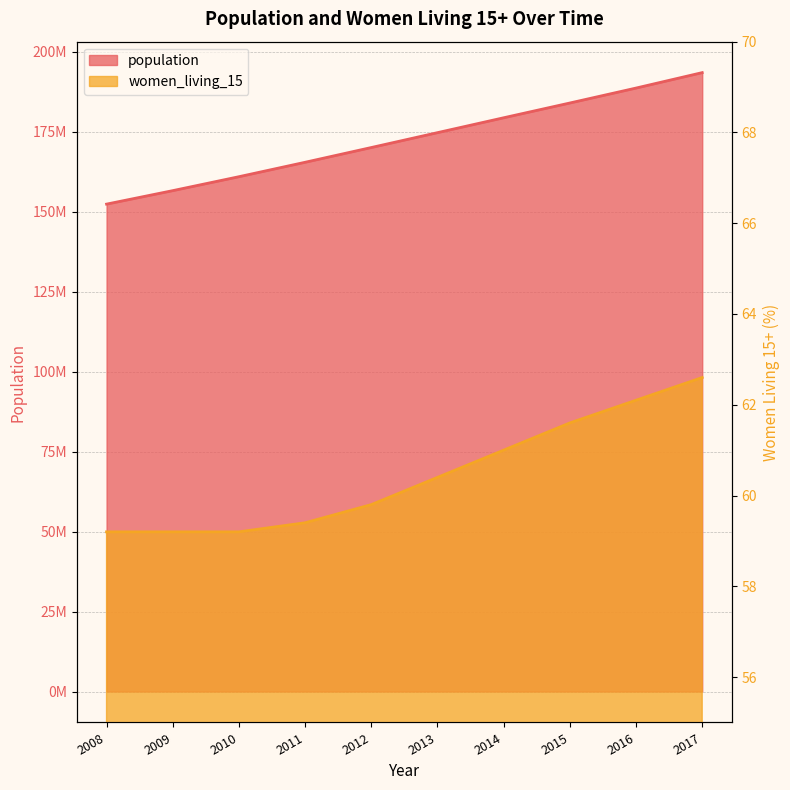

Is it true that population equals 170075932.0 at 2012?

True